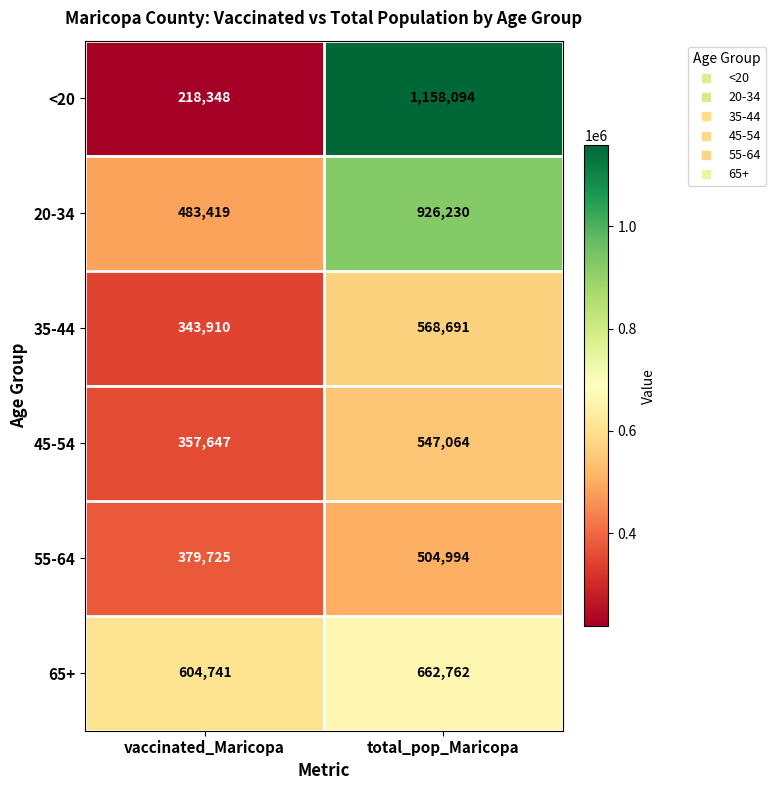

Which series has the widest spread of values?

<20